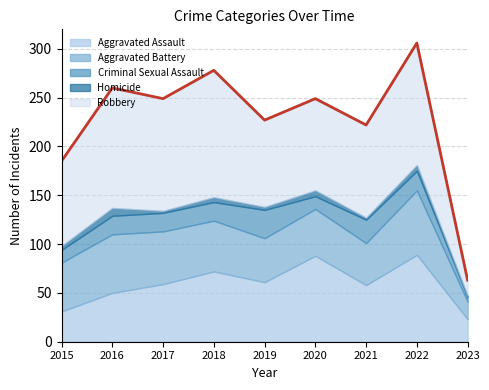

Does the chart display data point markers on the line(s)?

No